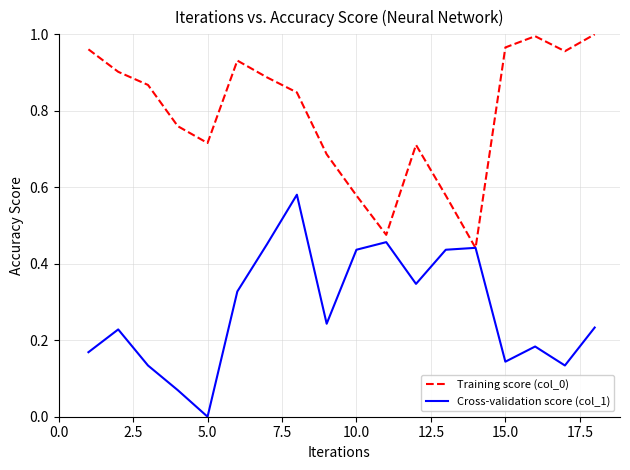

What is the sum of all Cross-validation score (col_1) values?

5.0